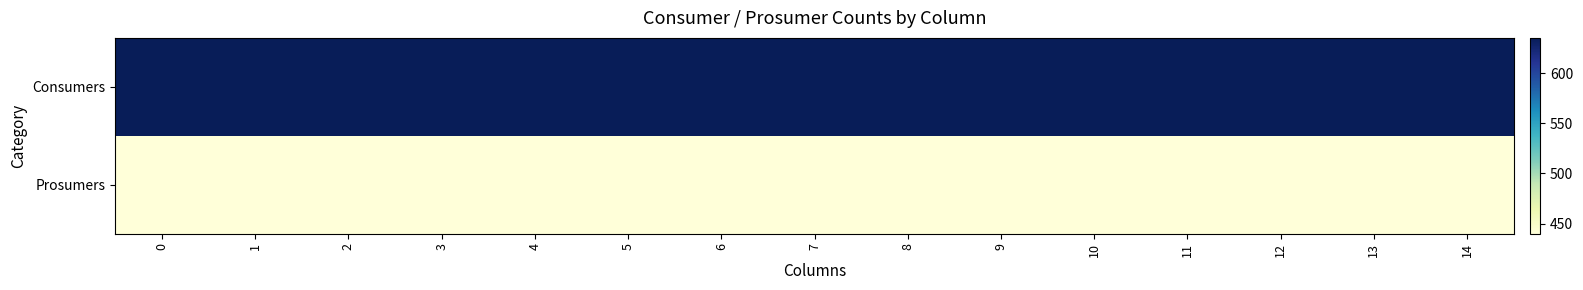

Between 9 and 7, which is larger?

9